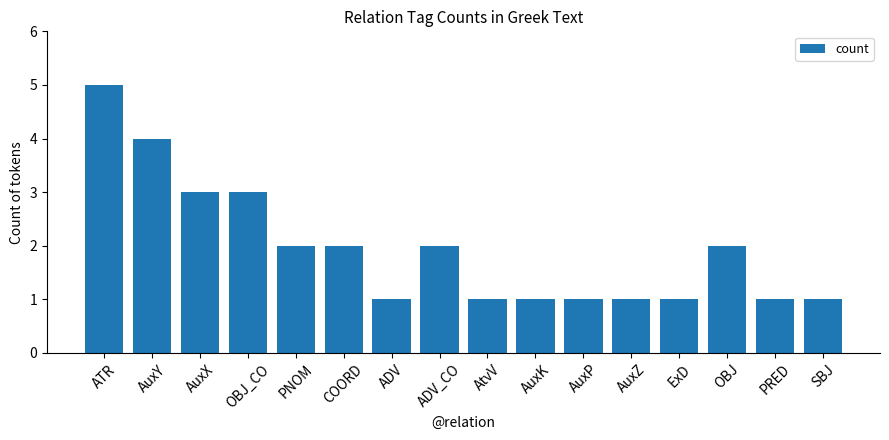

Count the number of data series in this chart.

1